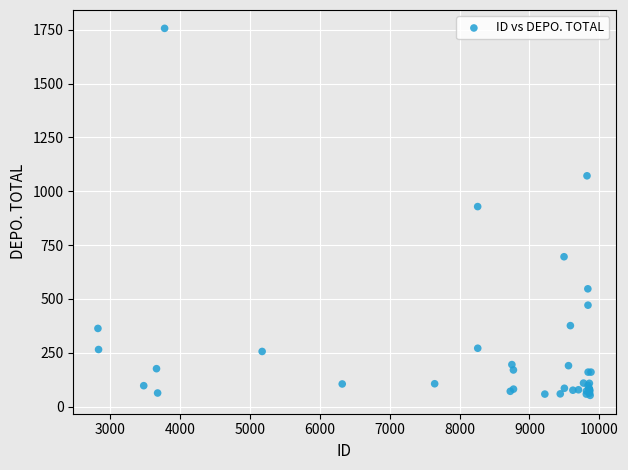

What Y value in the scatter plot is closest to 904?

929